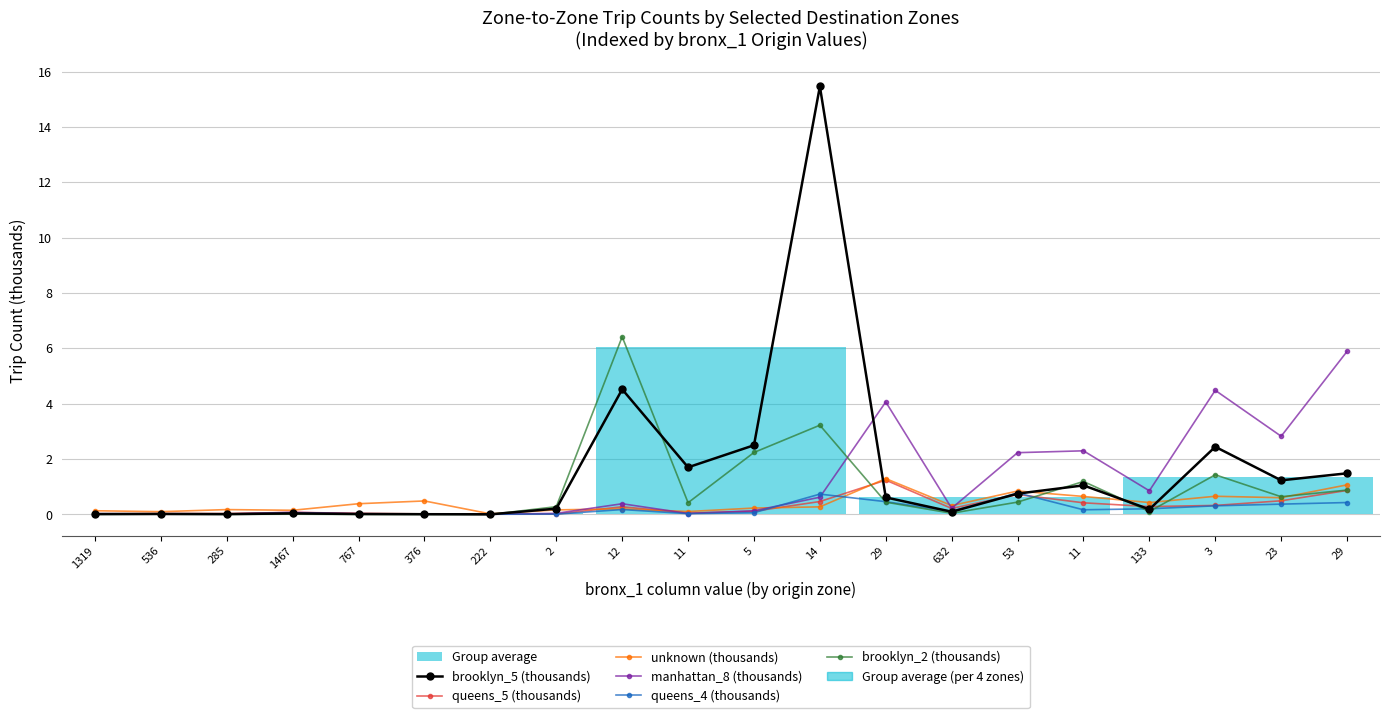

Reading right to left, extract all data points from this chart.

brooklyn_5 (thousands): 1.5	1.2	2.4	0.2	1.1	0.8	0.1	0.6	15.5	2.5	1.7	4.5	0.2	0.0	0.0	0.0	0.0	0.0	0.0	0.0
queens_5 (thousands): 0.9	0.5	0.3	0.3	0.4	0.7	0.2	1.2	0.5	0.1	0.0	0.3	0.0	0.0	0.0	0.0	0.1	0.0	0.0	0.0
unknown (thousands): 1.1	0.6	0.7	0.4	0.7	0.8	0.3	1.3	0.3	0.2	0.1	0.2	0.2	0.0	0.5	0.4	0.2	0.2	0.1	0.1
manhattan_8 (thousands): 5.9	2.8	4.5	0.9	2.3	2.2	0.2	4.1	0.6	0.1	0.0	0.4	0.0	0.0	0.0	0.0	0.1	0.0	0.0	0.0
queens_4 (thousands): 0.4	0.4	0.3	0.2	0.2	0.8	0.1	0.5	0.7	0.1	0.0	0.2	0.0	0.0	0.0	0.0	0.1	0.0	0.0	0.0
brooklyn_2 (thousands): 0.9	0.6	1.4	0.1	1.2	0.4	0.0	0.4	3.2	2.2	0.4	6.4	0.3	0.0	0.0	0.0	0.0	0.0	0.0	0.0